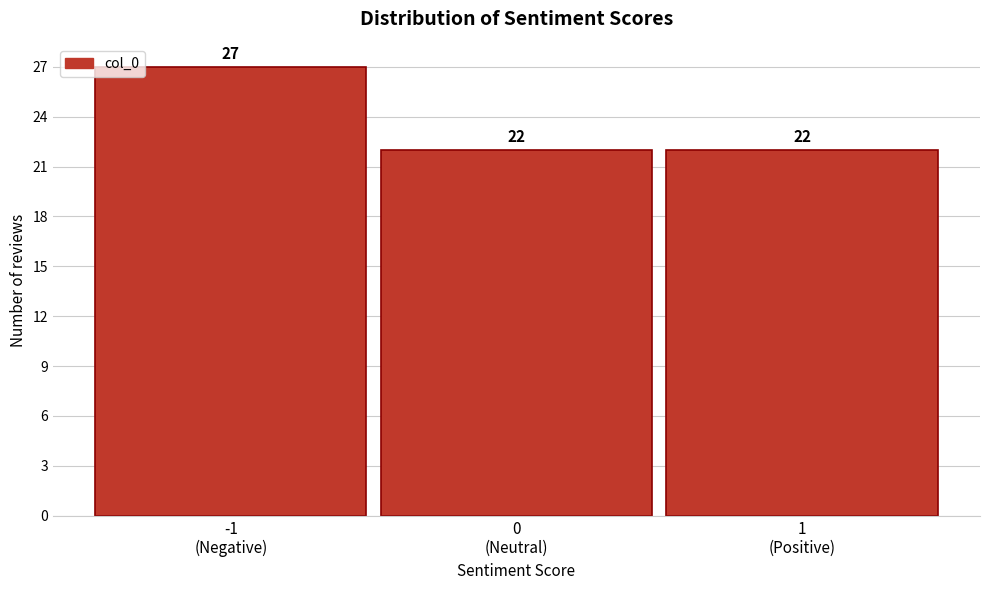

Reading left to right, transcribe all the data shown in this chart.

27	22	22